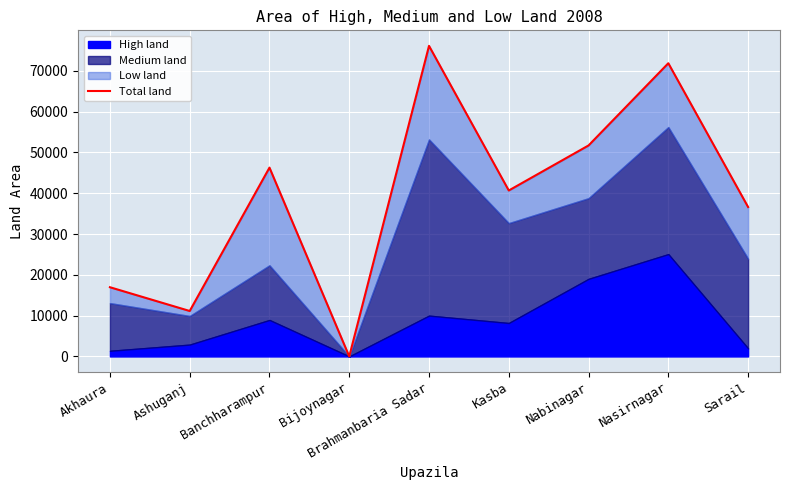

How many data points does each series have?

9